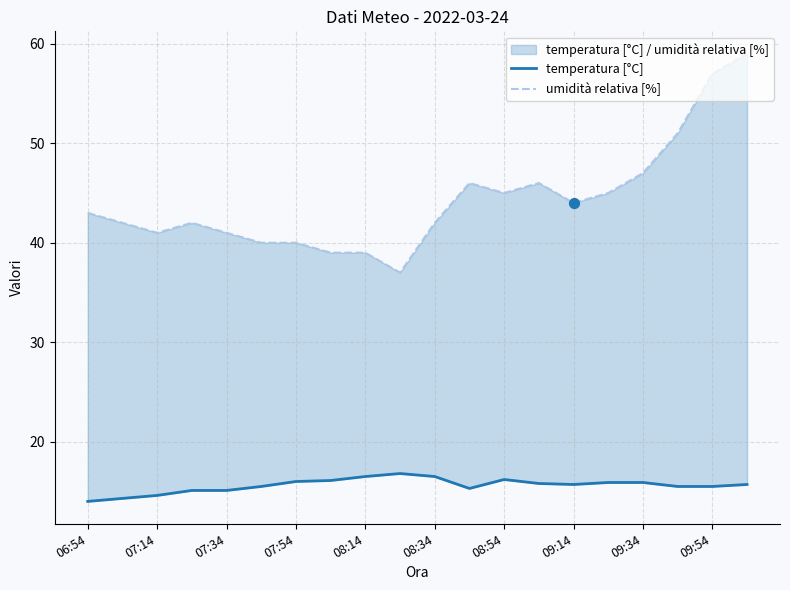

Is the value of umidità relativa [%] at 08:34 greater than the value of temperatura [°C] at 08:54?

Yes